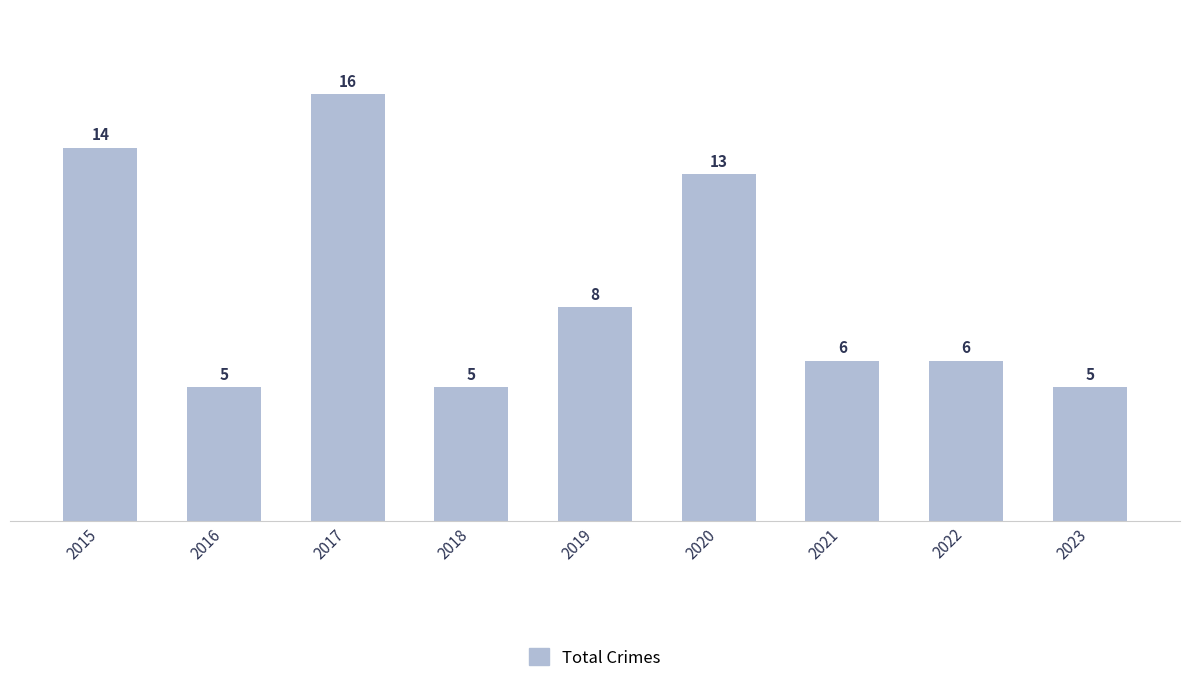

What is the sum of the values at 2020 and 2016?

18